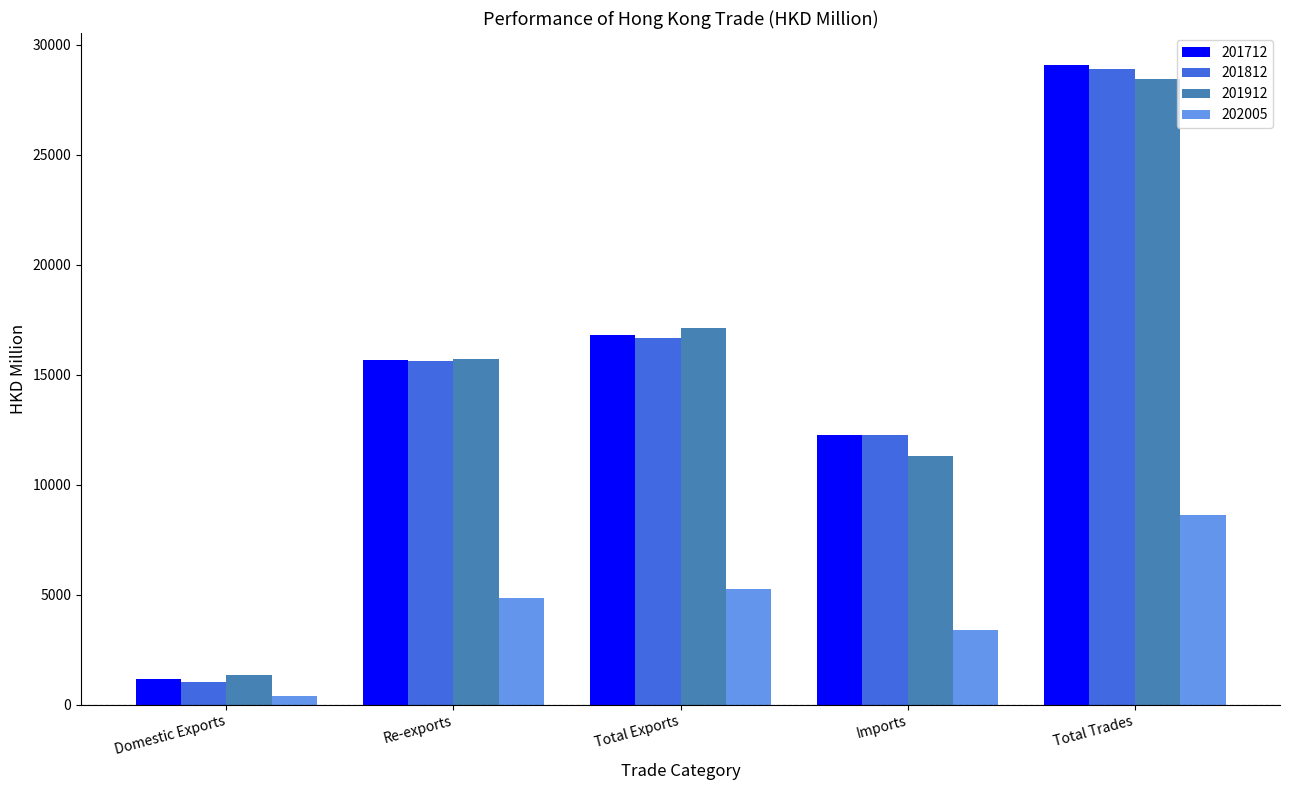

Which series has the largest range (max minus min)?

201712